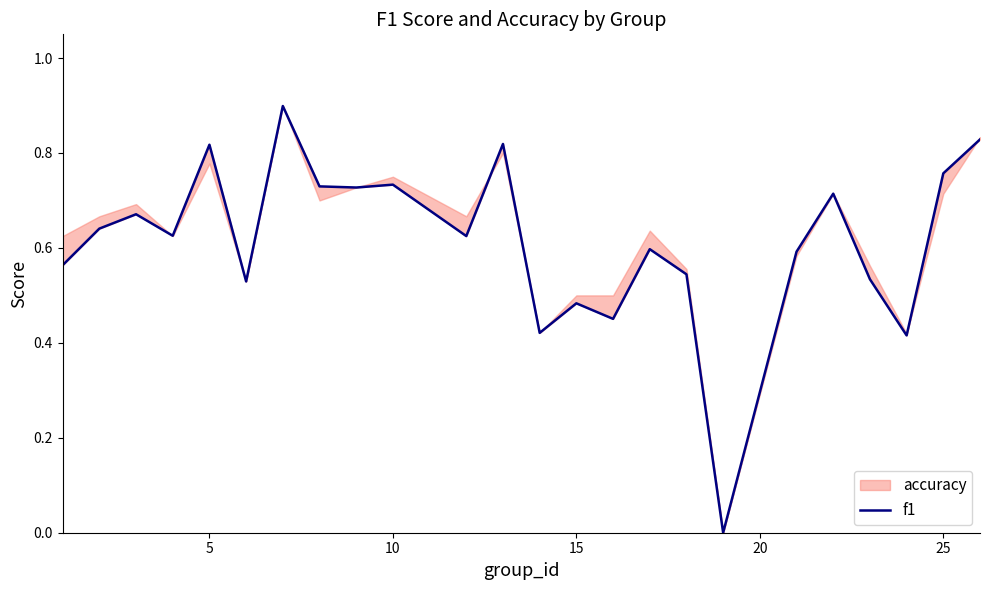

How many data points does each series have?

24